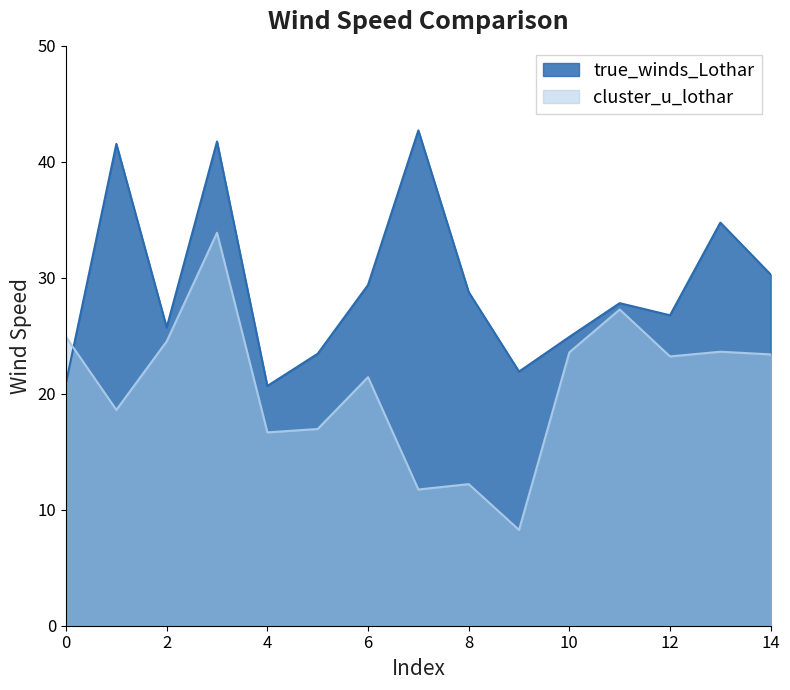

How many interior local valleys does the true_winds_Lothar series have?

4